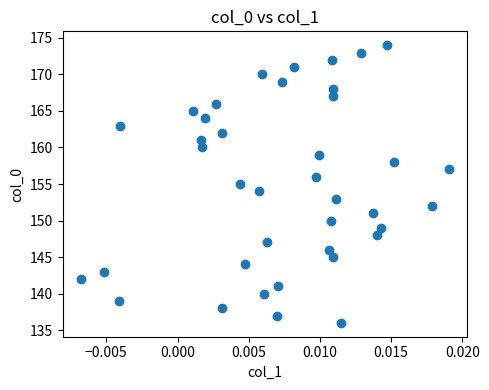

What is the range of Y values (max minus min)?

38